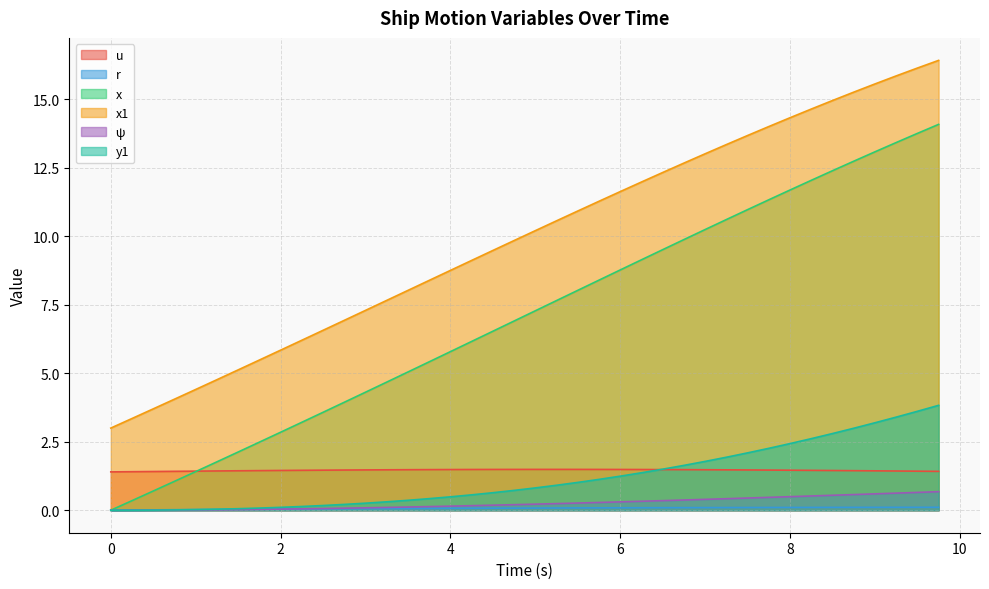

At which label does x1 reach its peak?

9.75